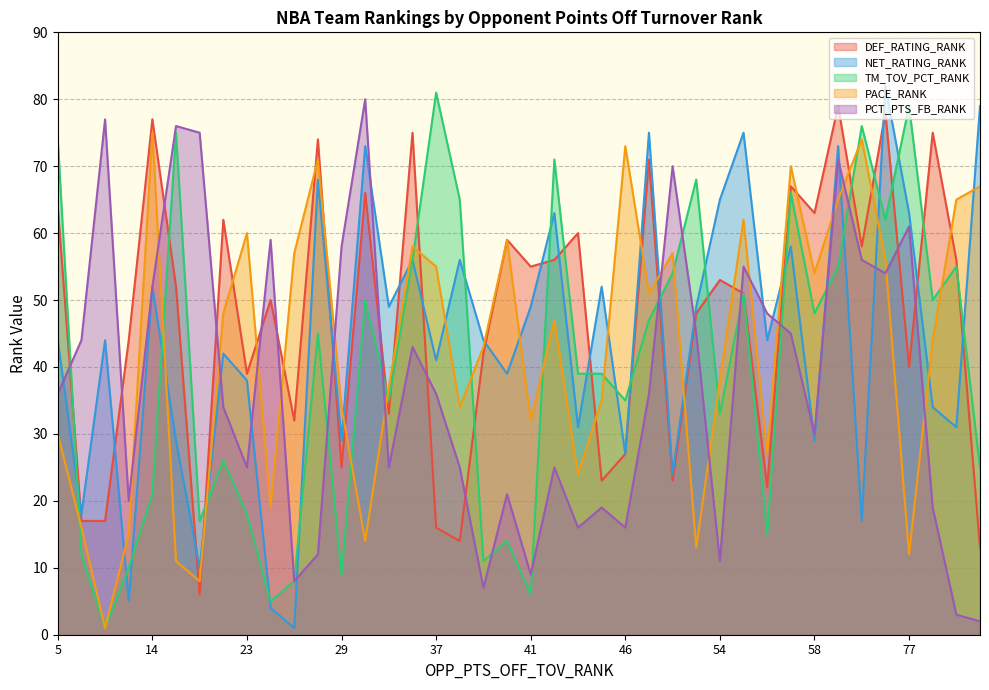

In TM_TOV_PCT_RANK, how many points are higher than both neighbors (excluding endpoints)?

11